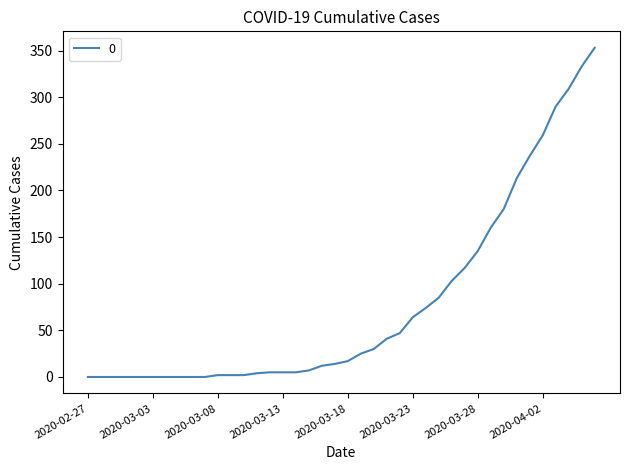

What is the difference between the maximum and minimum values?

353